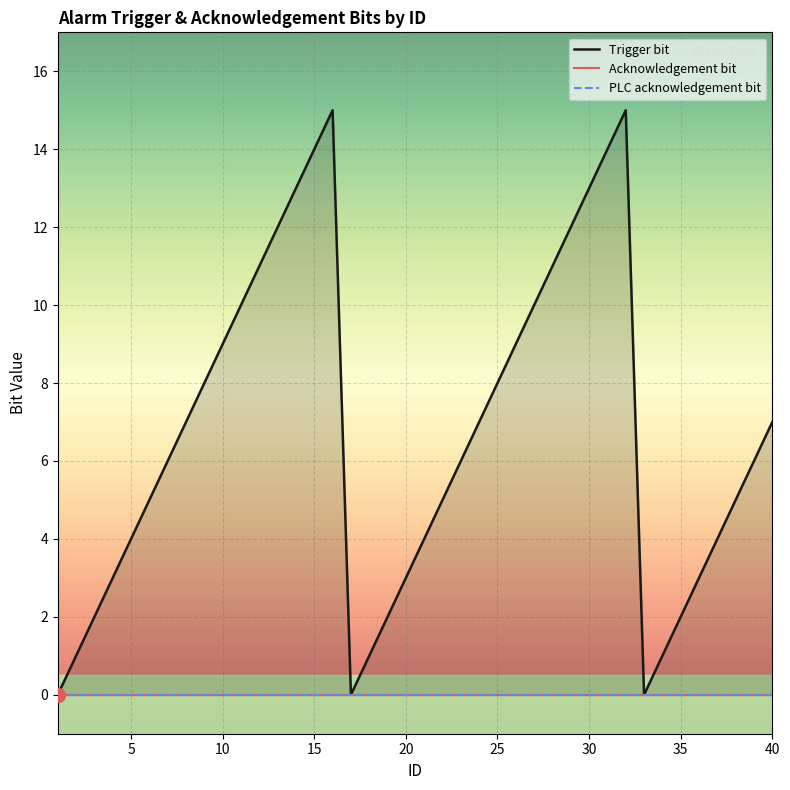

Between 2 and 22, which series saw the biggest shift?

Trigger bit